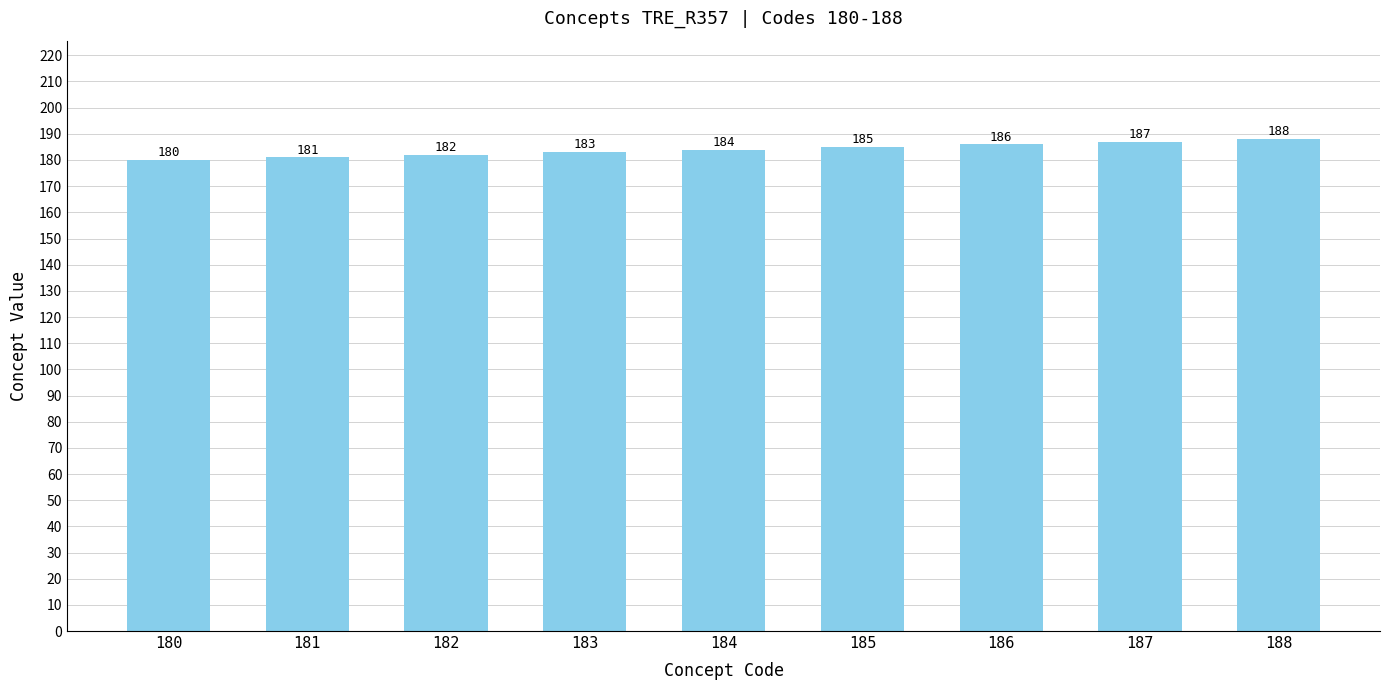

What is the sum of the values at 187 and 182?

369